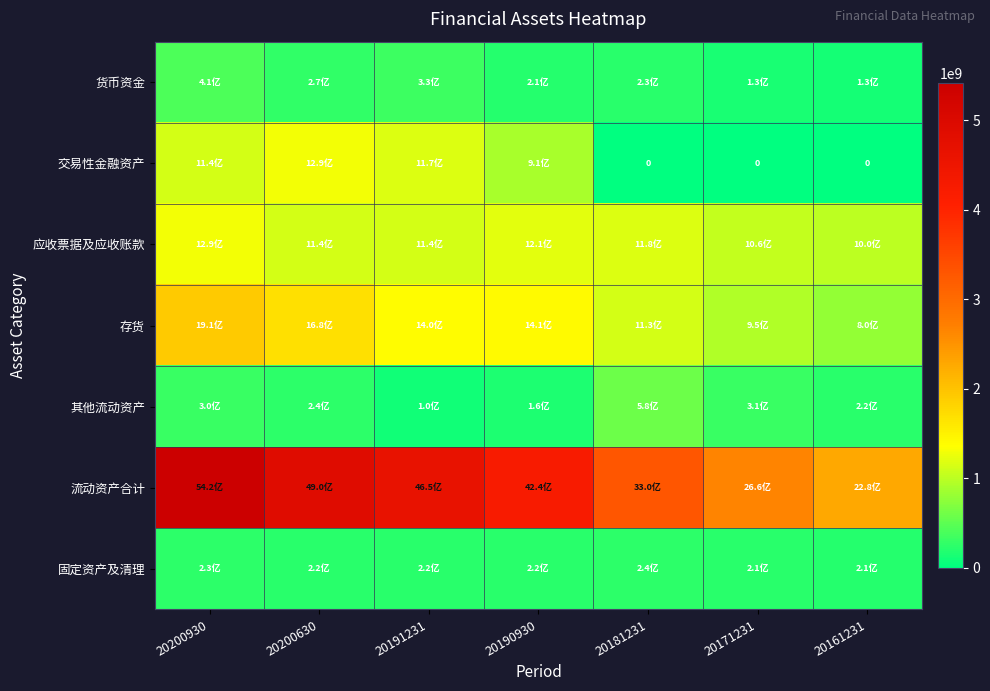

How many categories are shown in the chart?

7